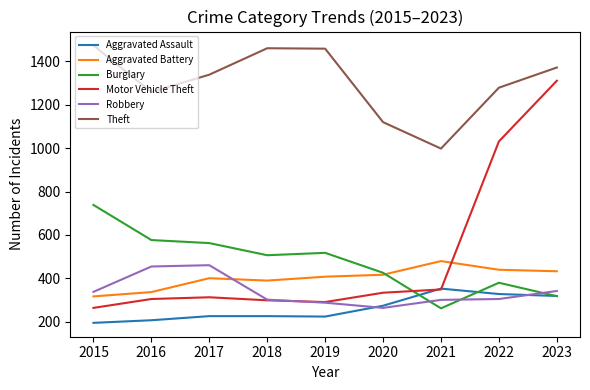

Where is the first local minimum for Aggravated Battery?

2018